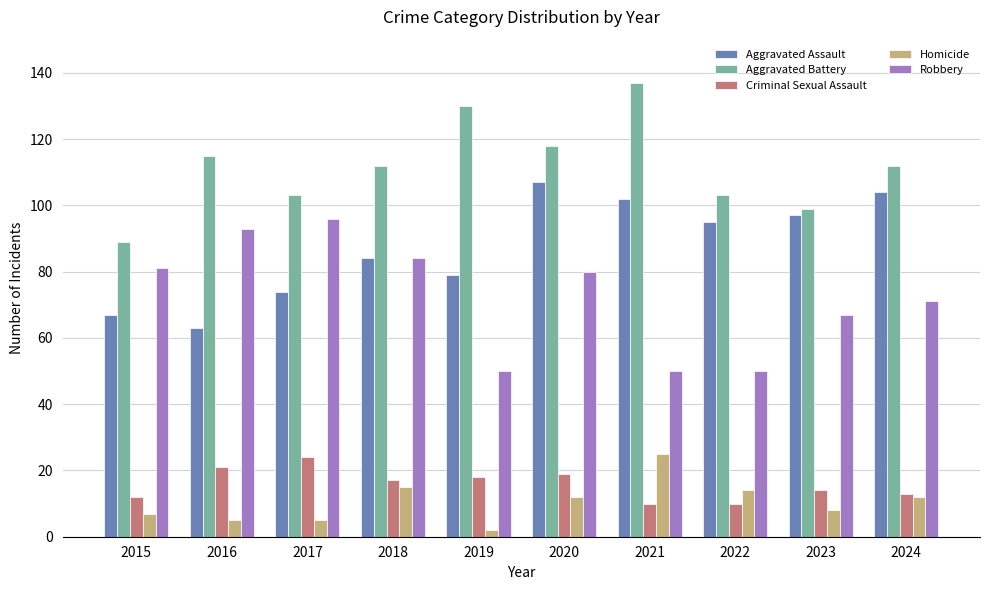

At which category is the sum across all series the highest?

2020